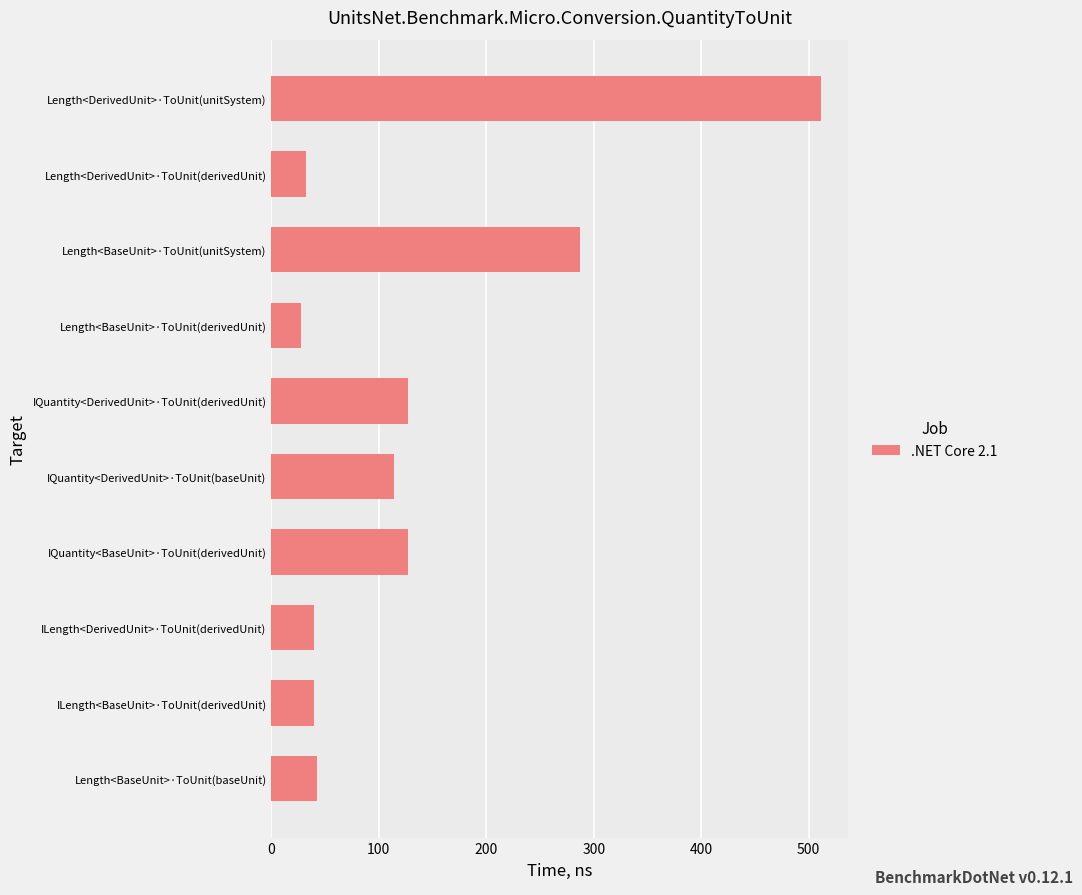

What is the approximate value at IQuantity<DerivedUnit>·ToUnit(baseUnit)?

114.1